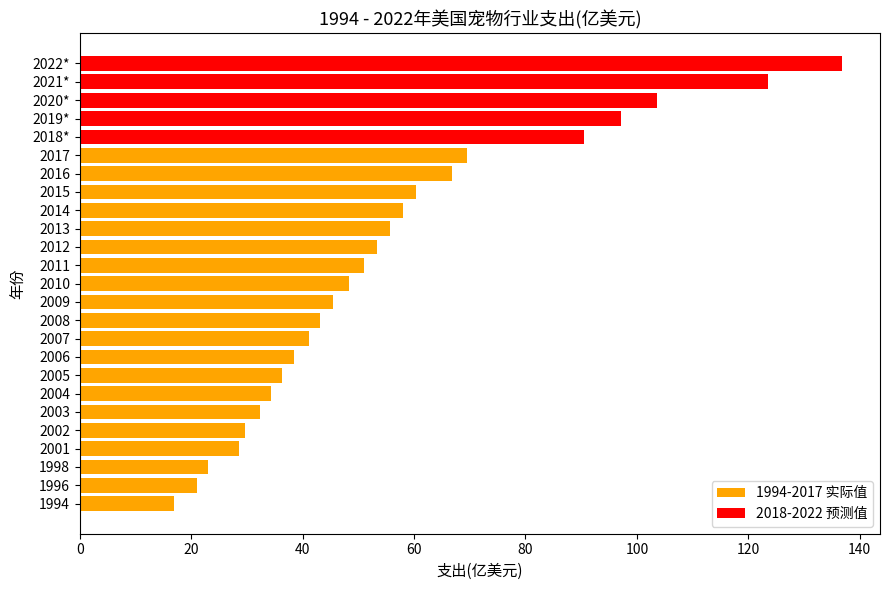

Read the value at 2003.

32.4